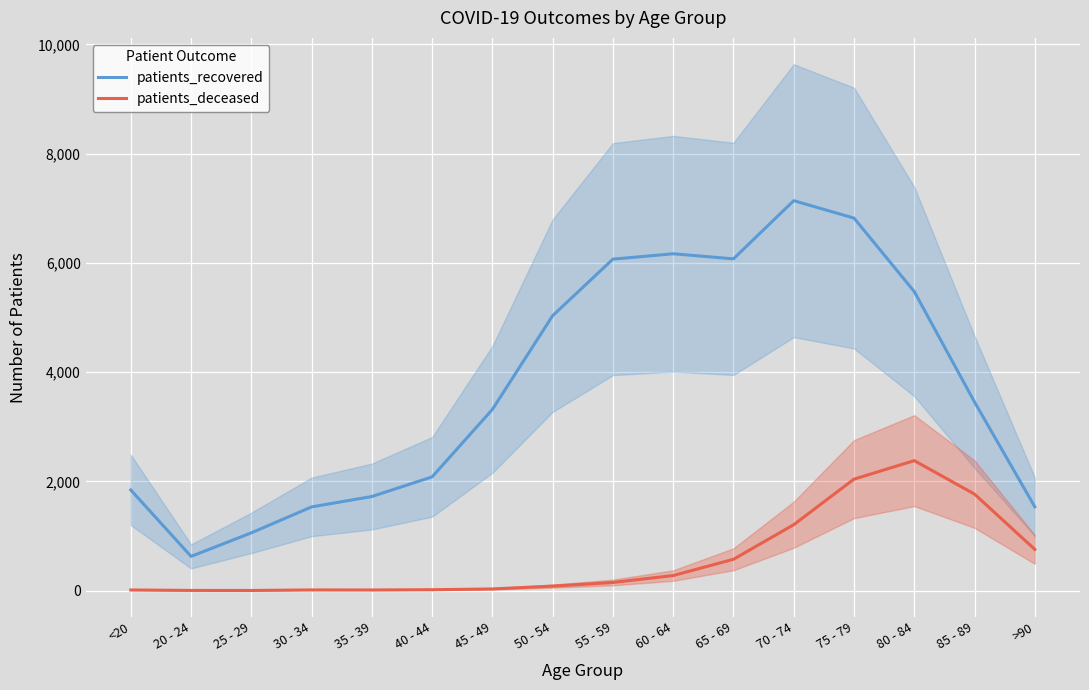

Is this an area chart (filled region under the line)?

No